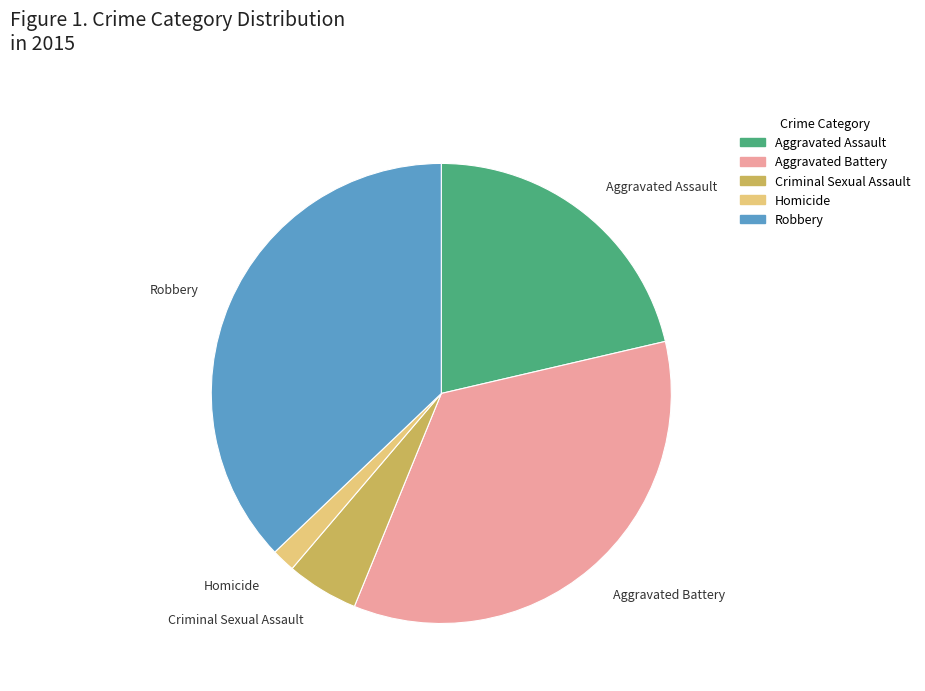

The Homicide slice represents 2% of the pie. True or false?

True